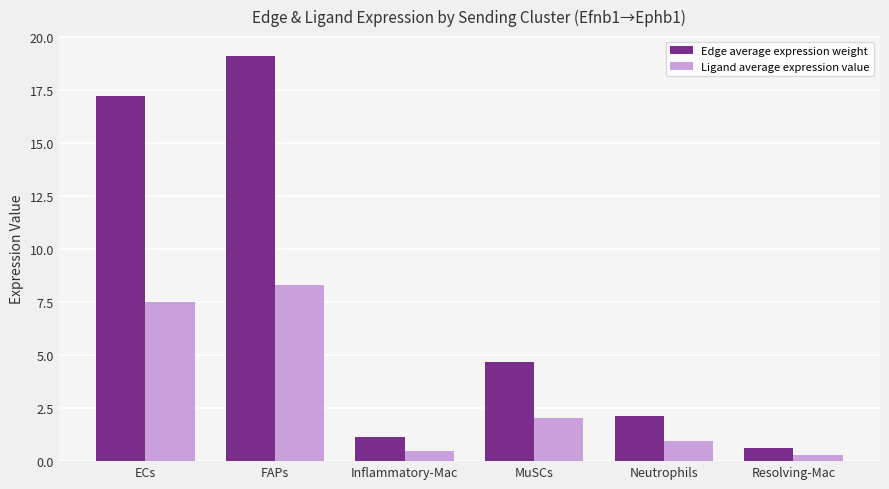

Which category has the lowest value across all series?

Resolving-Mac